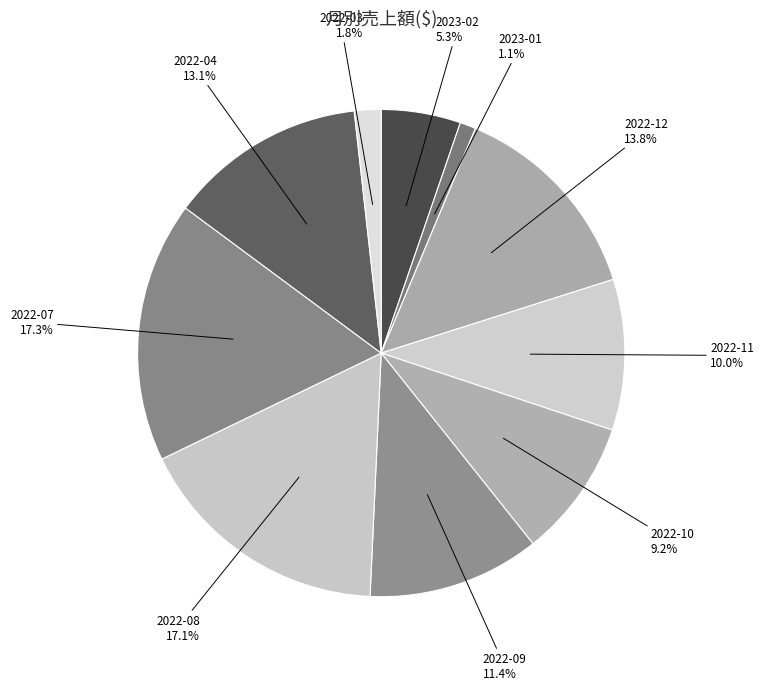

How many slices are in this pie chart?

10